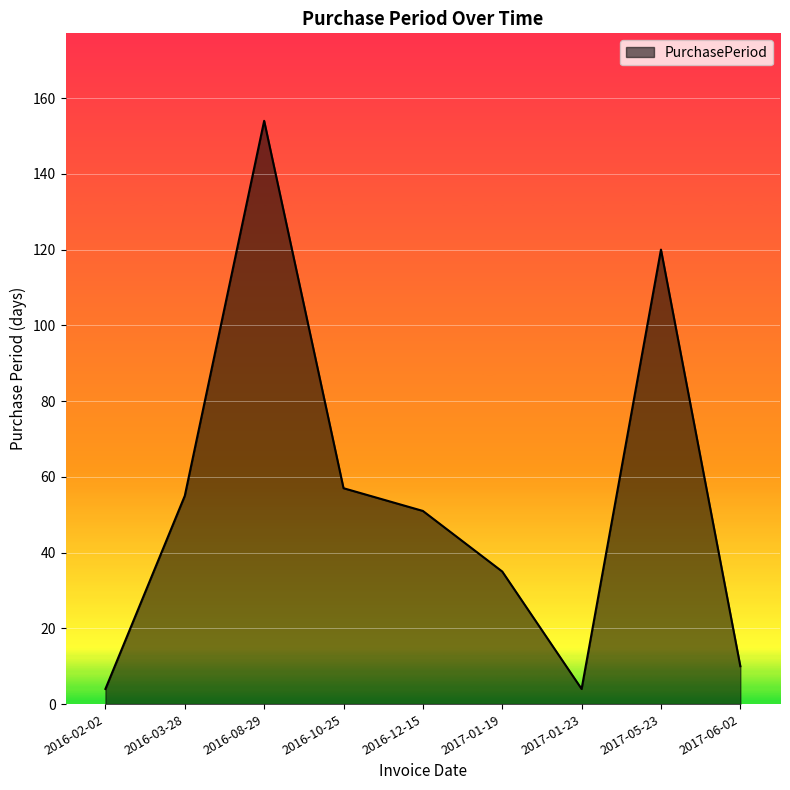

What is the maximum value shown in the chart?

154